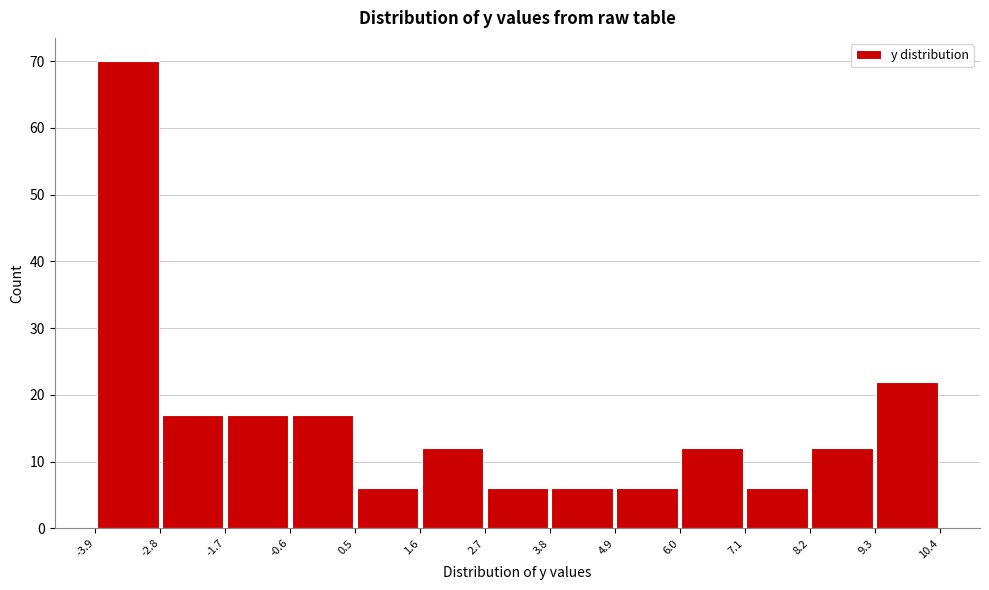

Reading left to right, transcribe this chart: for each bar, give the range it covers on the x-axis and its height. The values are not printed on the chart, so give them approximately, as read against the axis.

-3.9 to -2.8: 70
-2.8 to -1.7: 17
-1.7 to -0.6: 17
-0.6 to 0.5: 17
0.5 to 1.6: 6
1.6 to 2.7: 12
2.7 to 3.8: 6
3.8 to 4.9: 6
4.9 to 6.0: 6
6.0 to 7.1: 12
7.1 to 8.2: 6
8.2 to 9.3: 12
9.3 to 10.4: 22